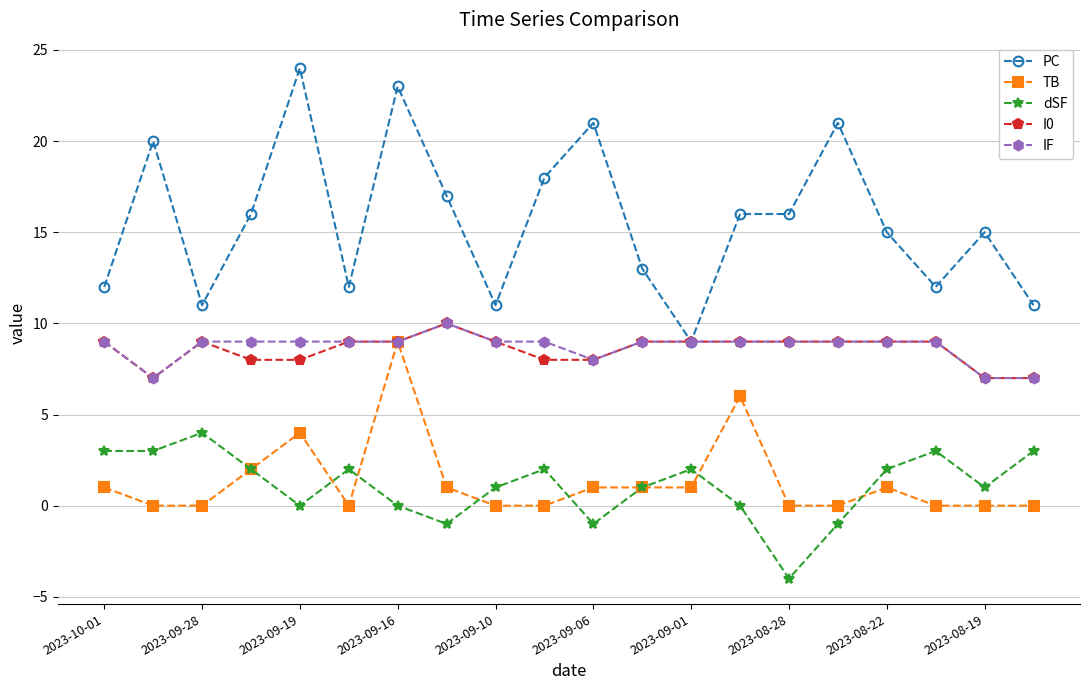

What is the lowest value of the IF series?

7